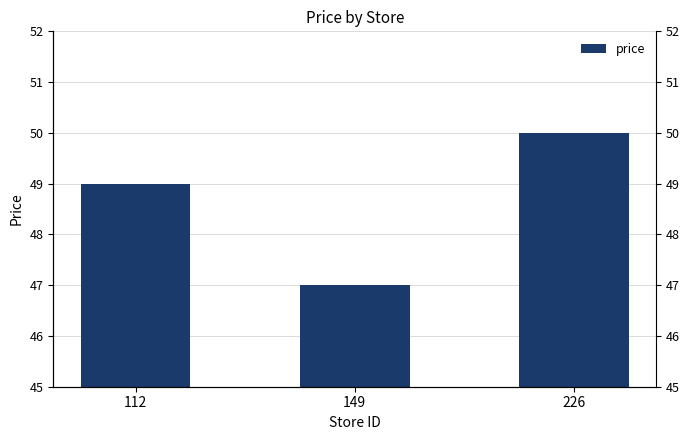

How many data points does each series have?

3